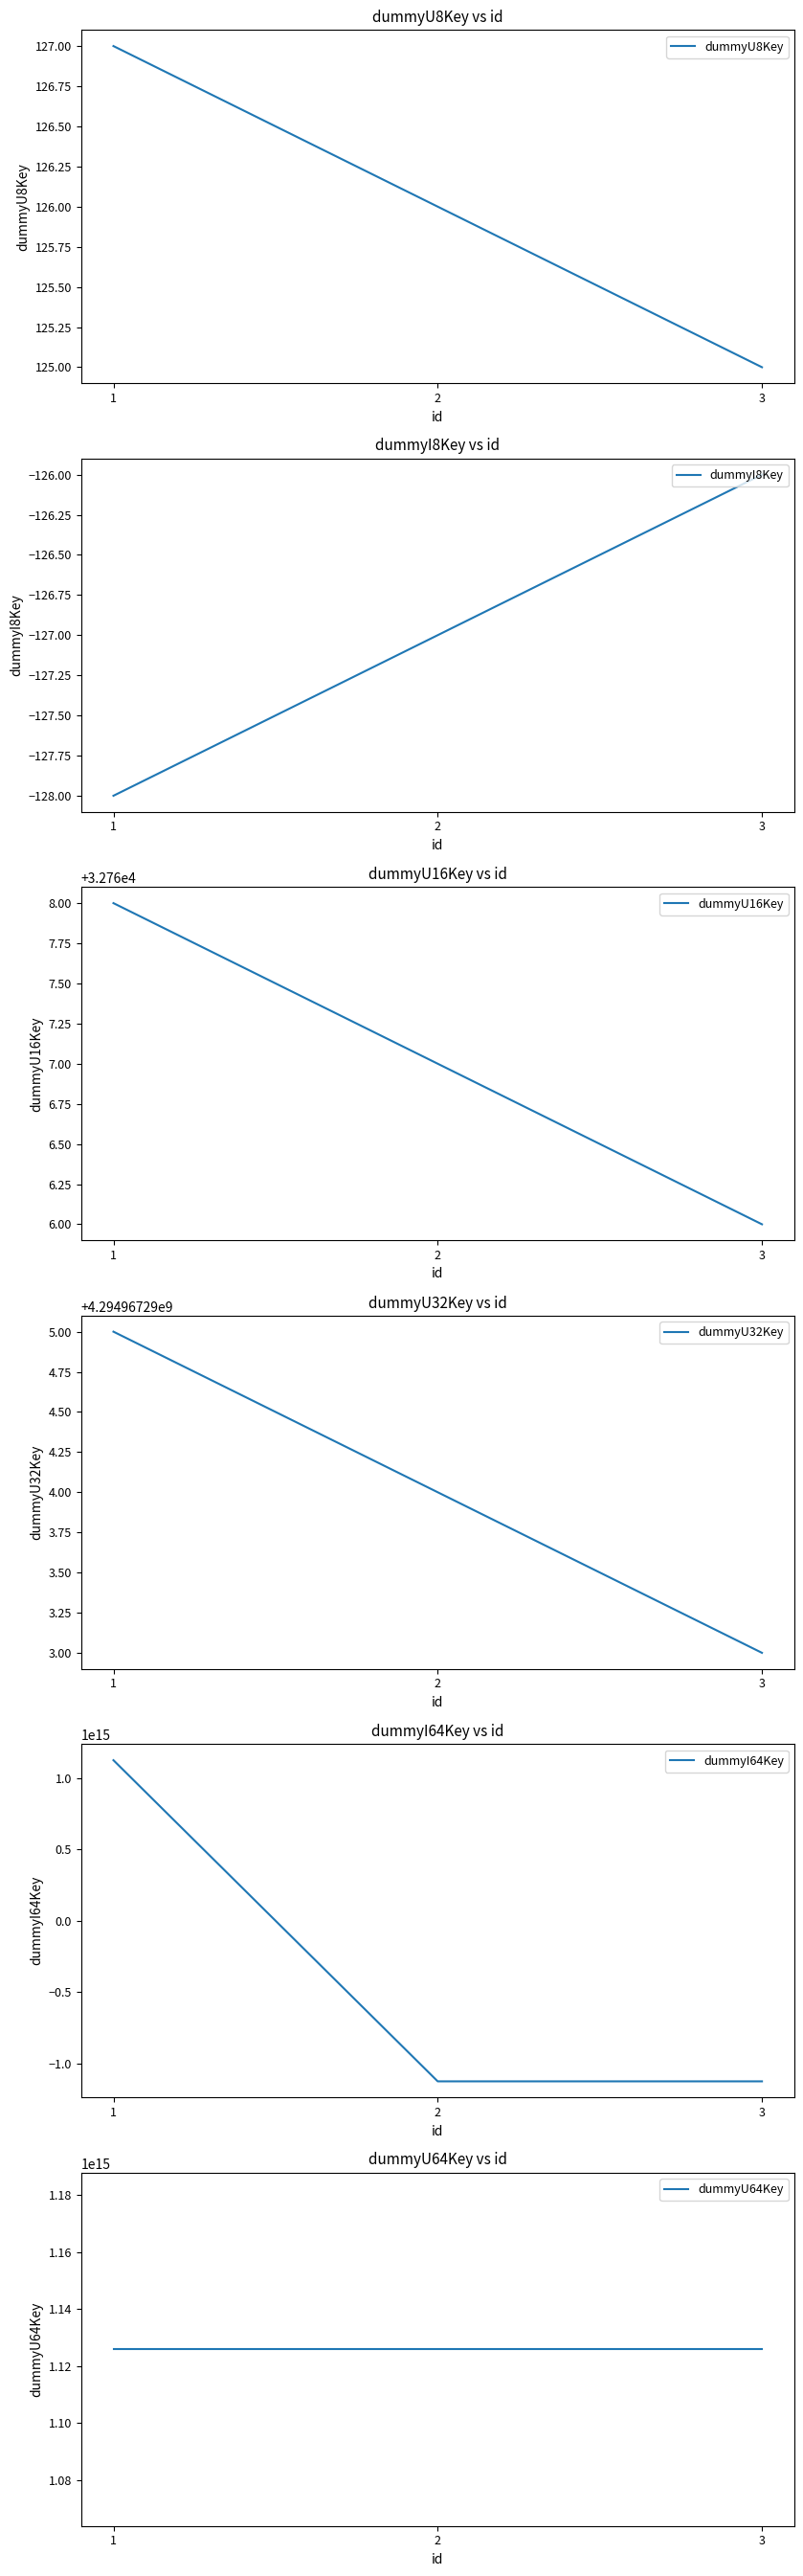

The value of dummyI64Key at 3 is -1125899906842624. True or false?

True